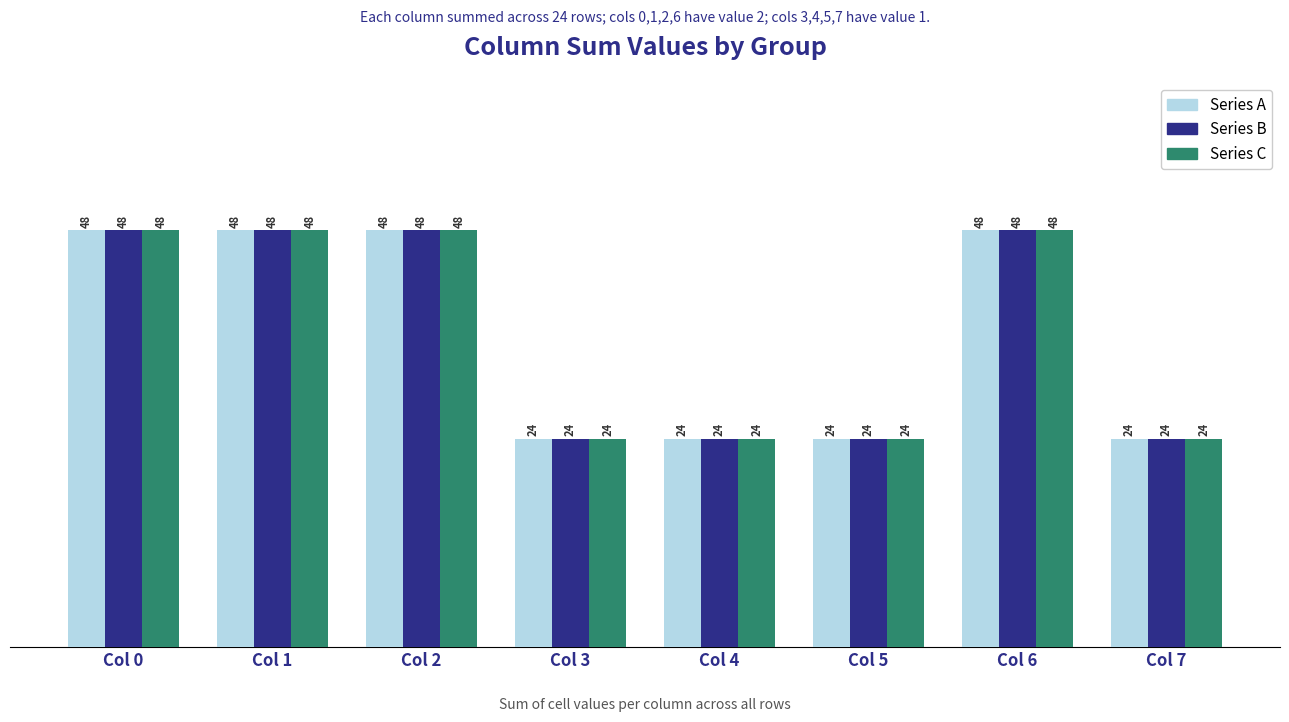

What is the difference between the second highest and minimum values in the Series C series?

24